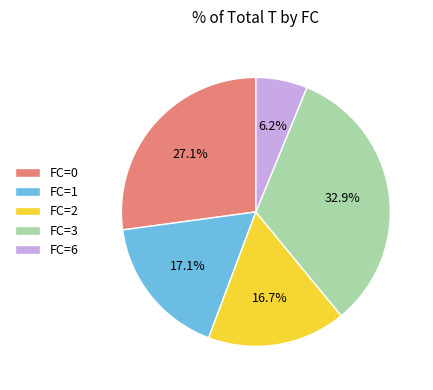

What is the smallest slice in the pie chart?

FC=6